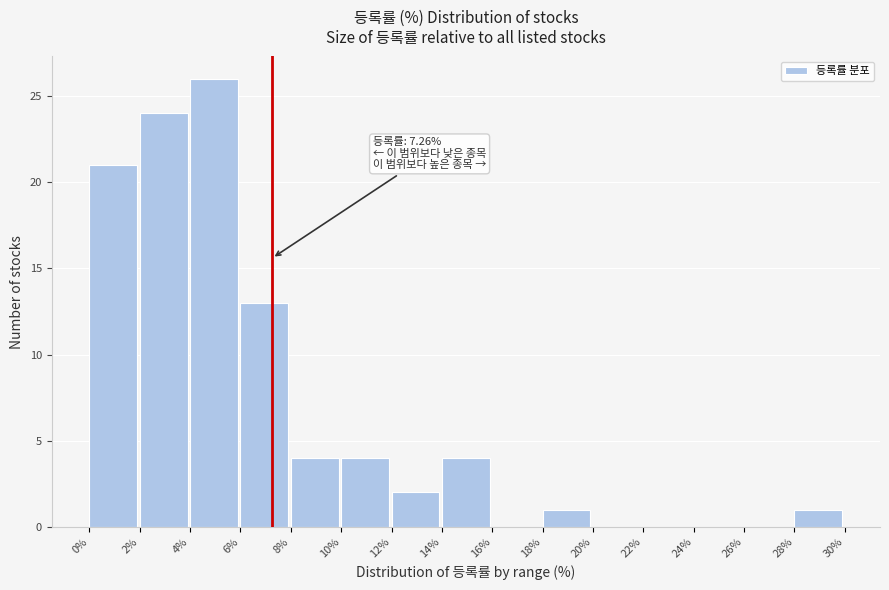

Over which range of the x-axis is the bar tallest?

4% to 6%